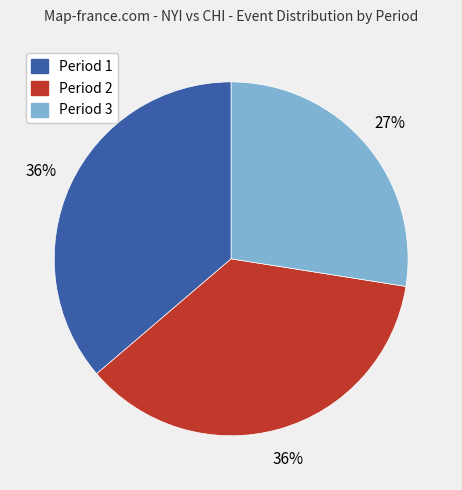

Which has a higher value, Period 1 or Period 3?

Period 1